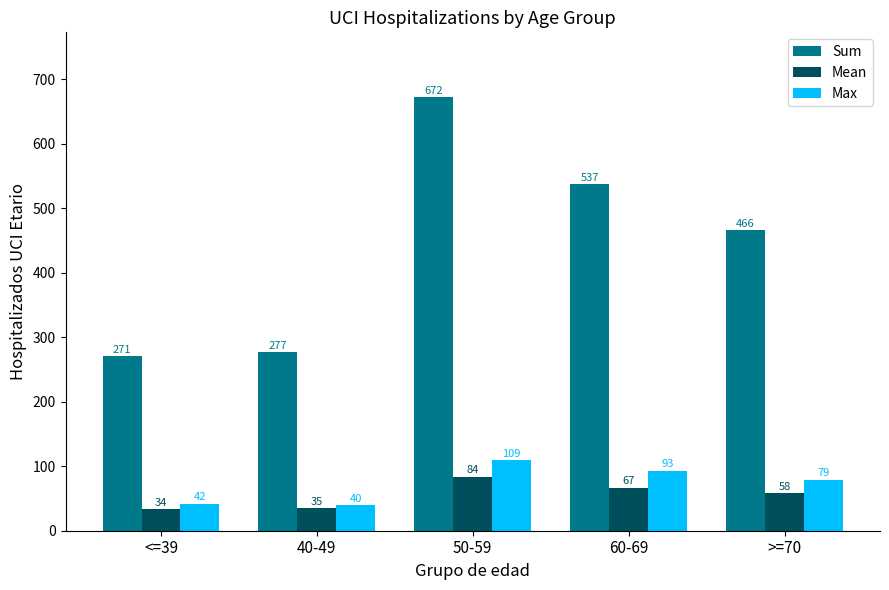

Reading right to left, list all the values displayed in this chart.

Sum: 466	537	672	277	271
Mean: 58	67	84	35	34
Max: 79	93	109	40	42